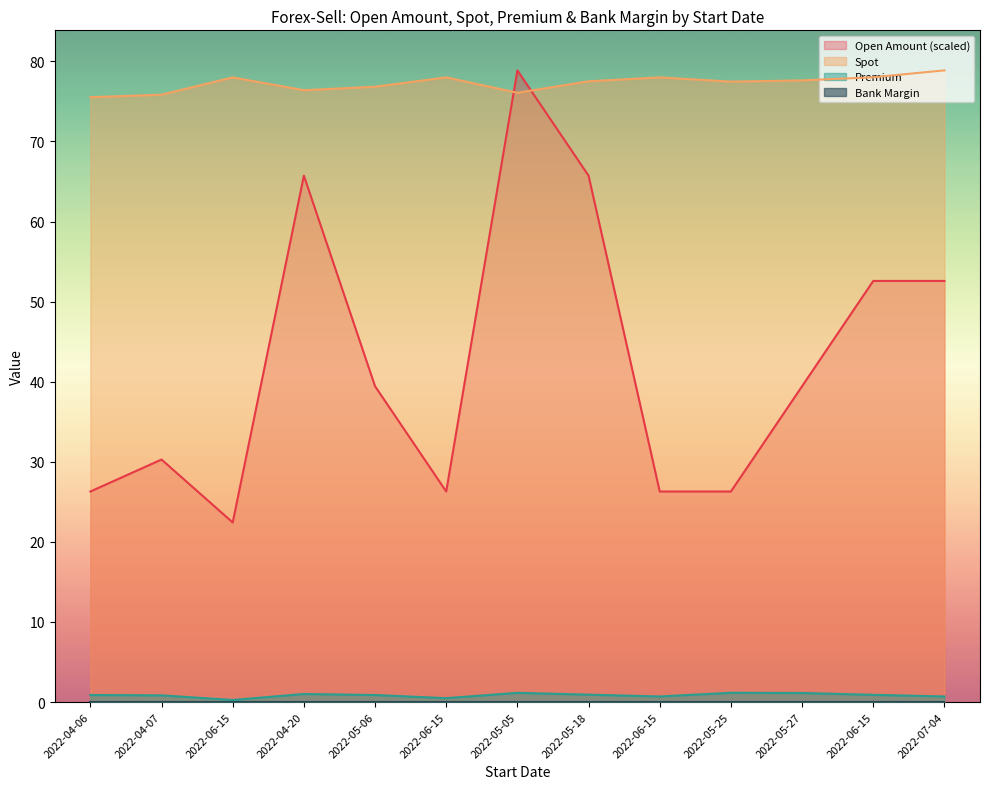

Reading left to right, what are all the values shown in this chart?

Open Amount: 26.3	30.3	22.4	65.7	39.4	26.3	78.9	65.7	26.3	26.3	39.4	52.6	52.6
Spot: 75.5	75.8	78.0	76.4	76.8	78.0	76.1	77.5	78.0	77.5	77.6	78.0	78.9
Premium: 0.9	0.8	0.3	1.0	0.9	0.5	1.2	0.9	0.7	1.2	1.1	0.9	0.7